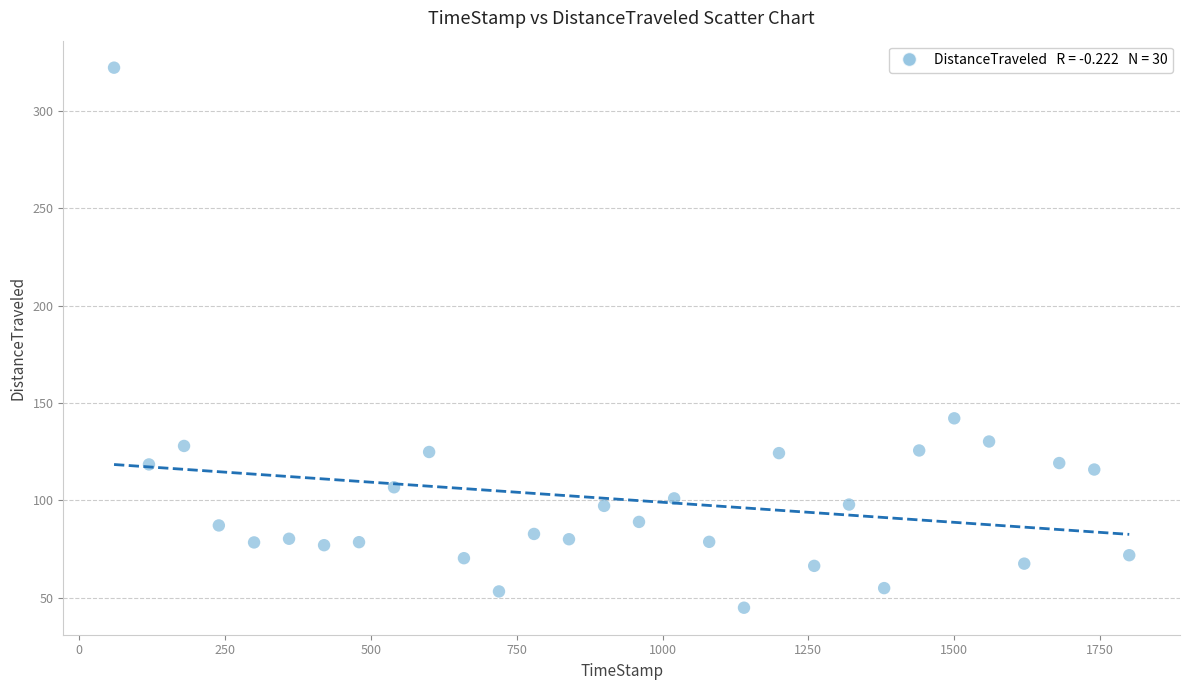

What is the range of X values (max minus min)?

1739.9